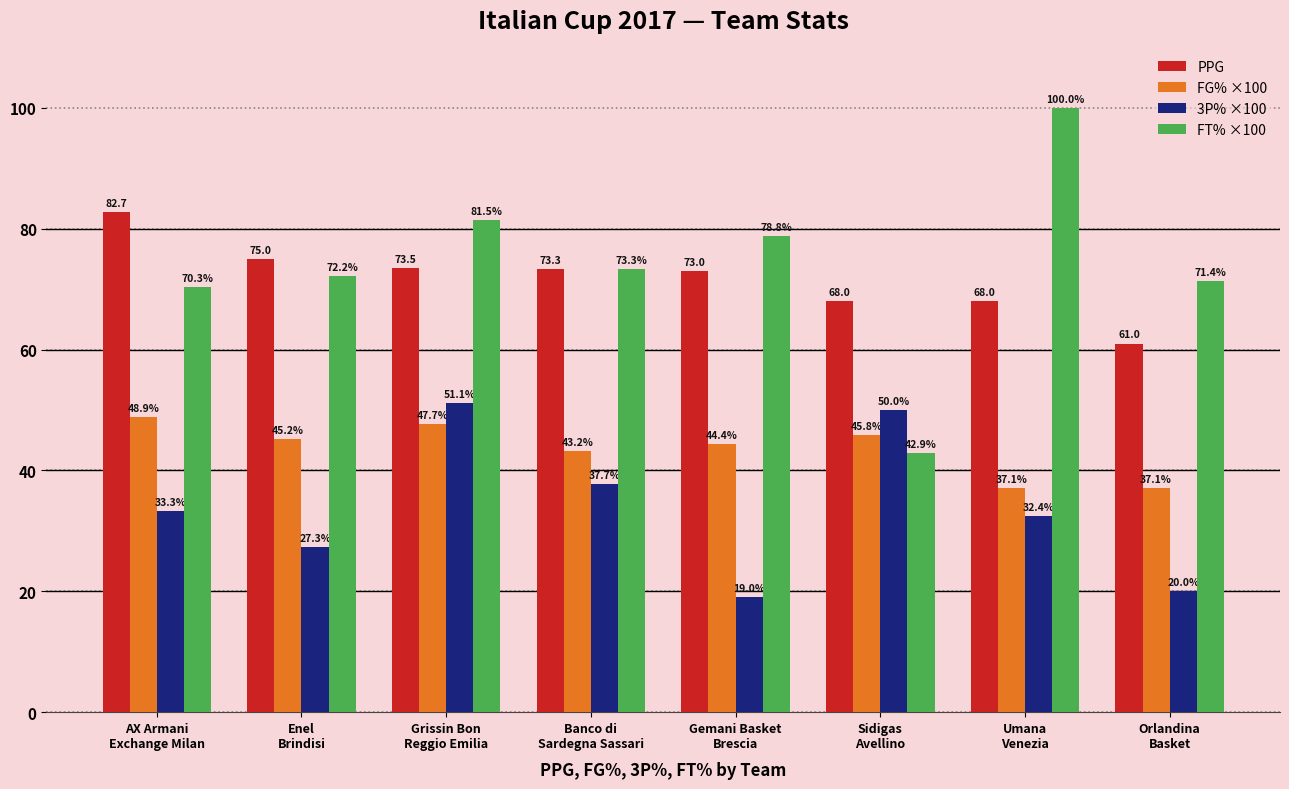

What is the total value across all series at Gemani Basket
Brescia?

215.2